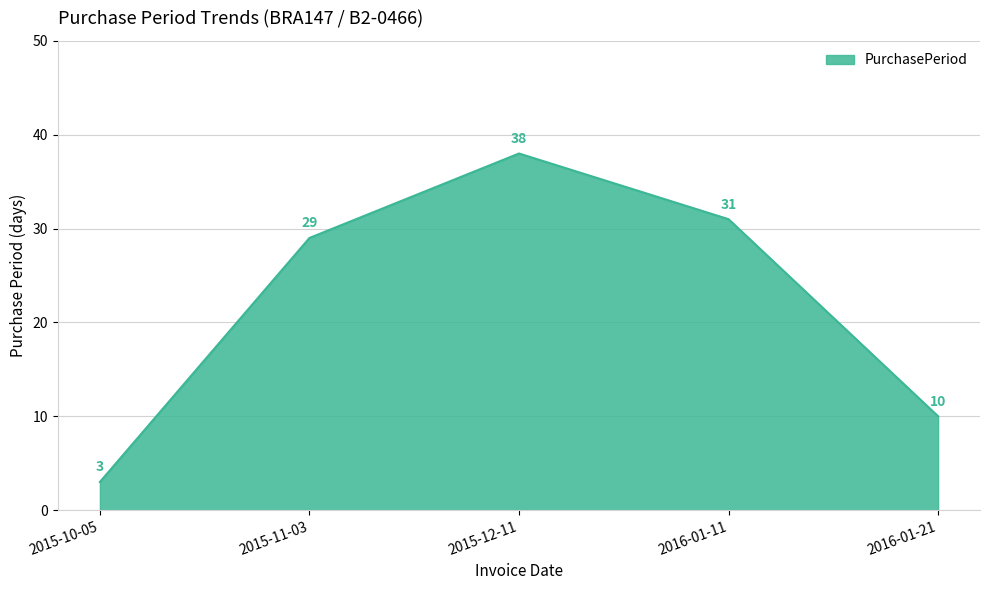

How many distinct data groups are displayed?

1